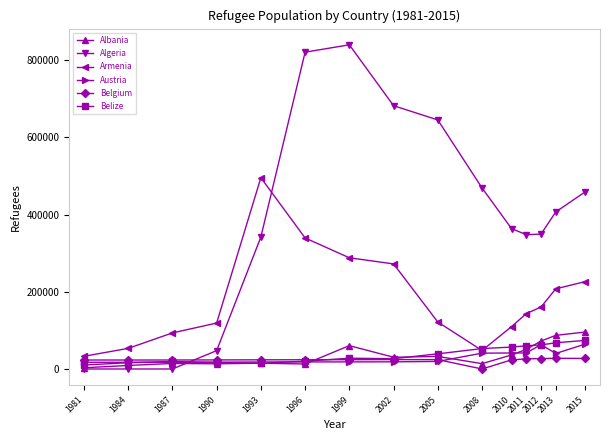

The value of Algeria at 1981 is 0. True or false?

True